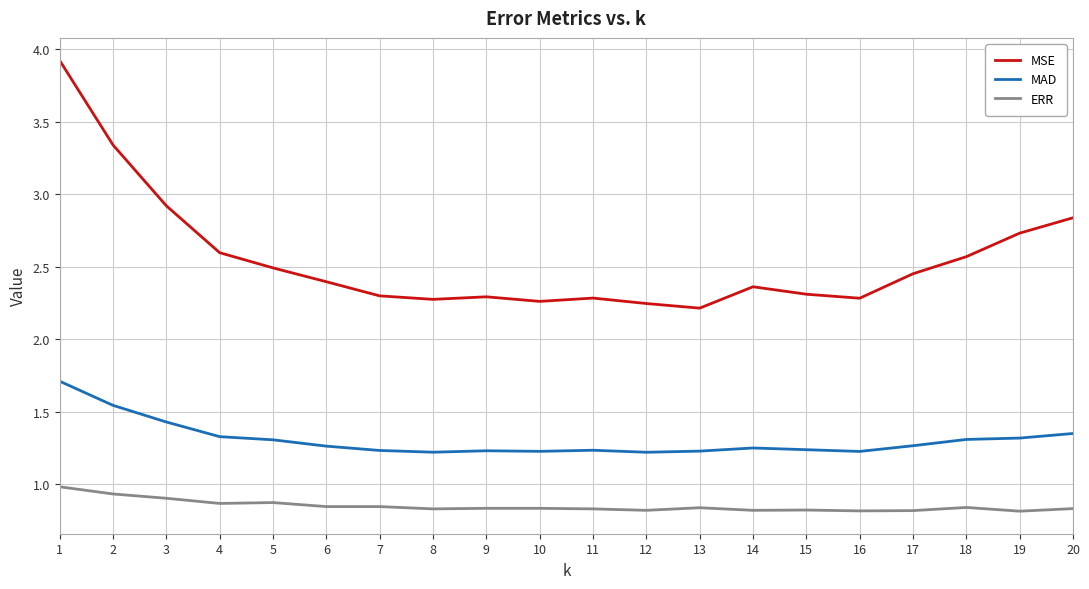

What is the maximum value shown in the chart?

3.9